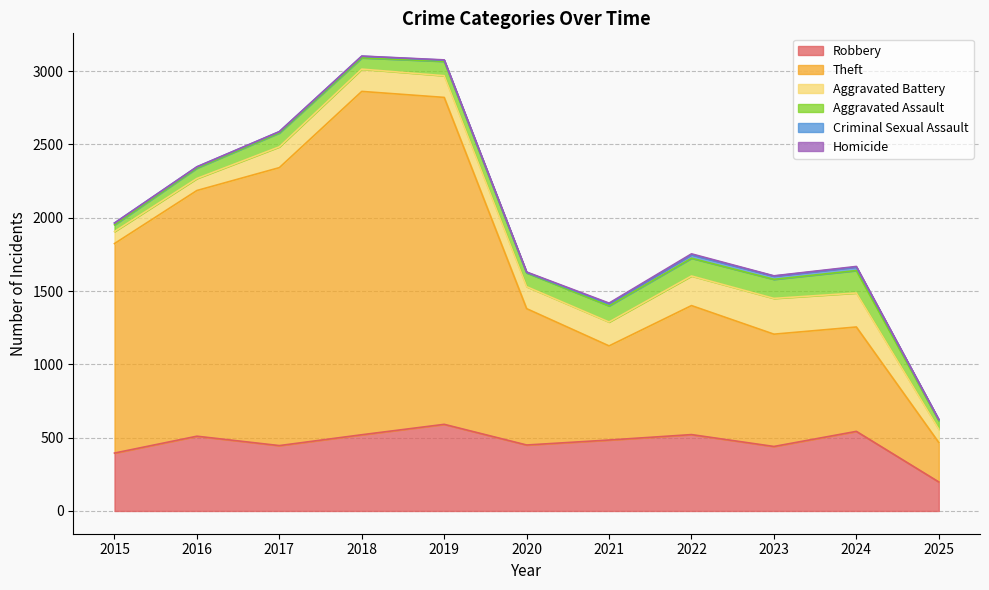

At which category does the chart reach its minimum across all series?

2015